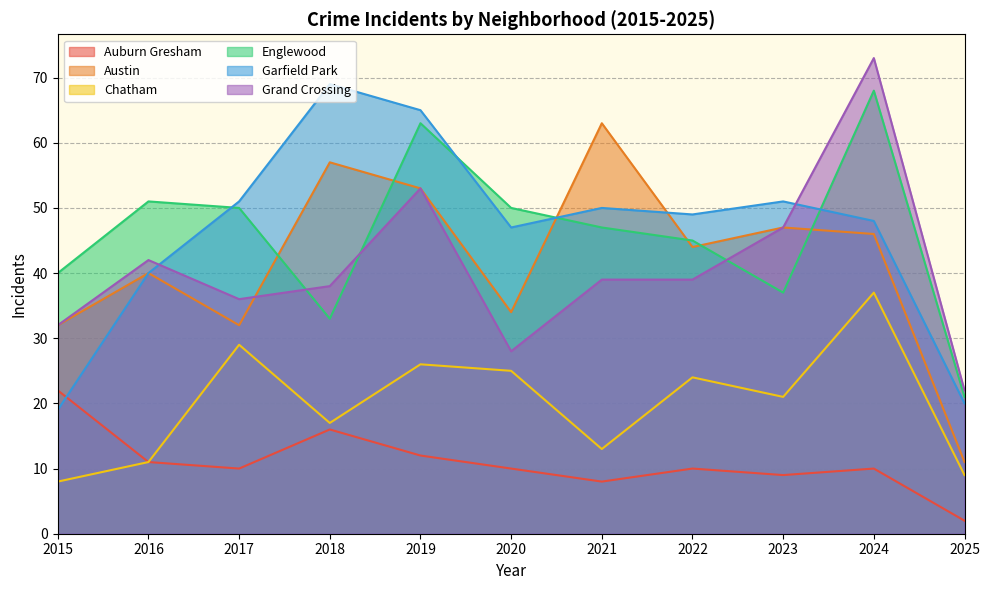

Count the number of categories in the chart.

11